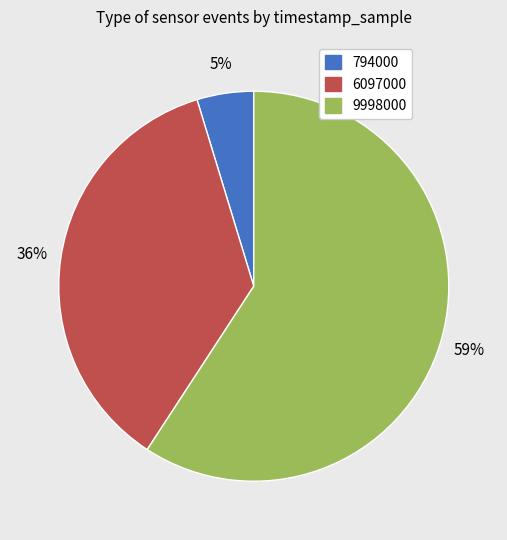

To the nearest percent, what is the difference between the 9998000 and 794000 slice percentages?

54%